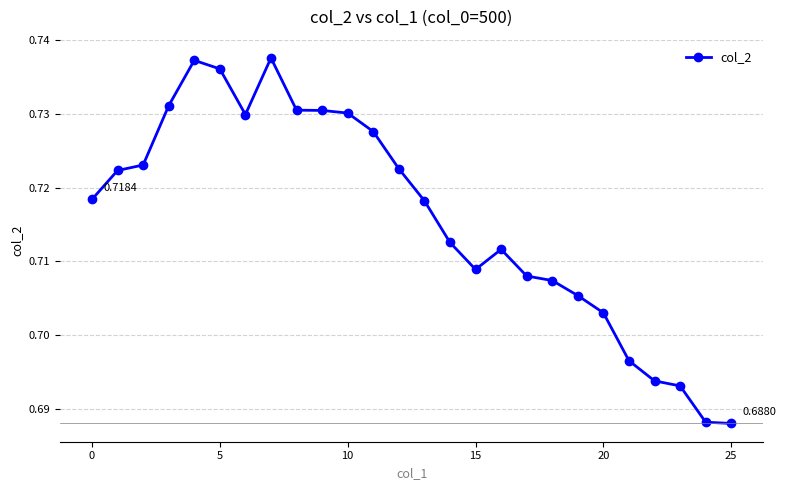

True or false: there are more than 2 points higher than both neighbors.

True